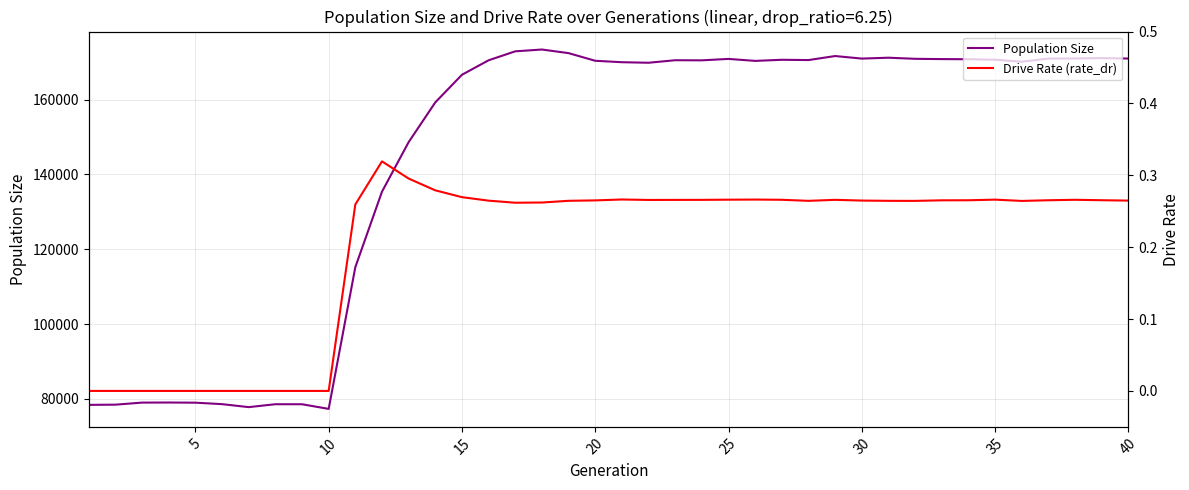

The value of Population Size at 30 is 170979. True or false?

True